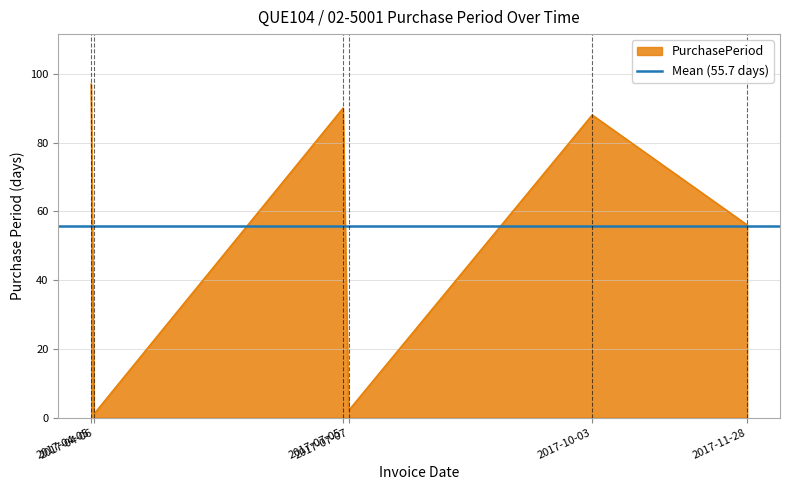

True or false: there are more than 1 points higher than both neighbors.

True